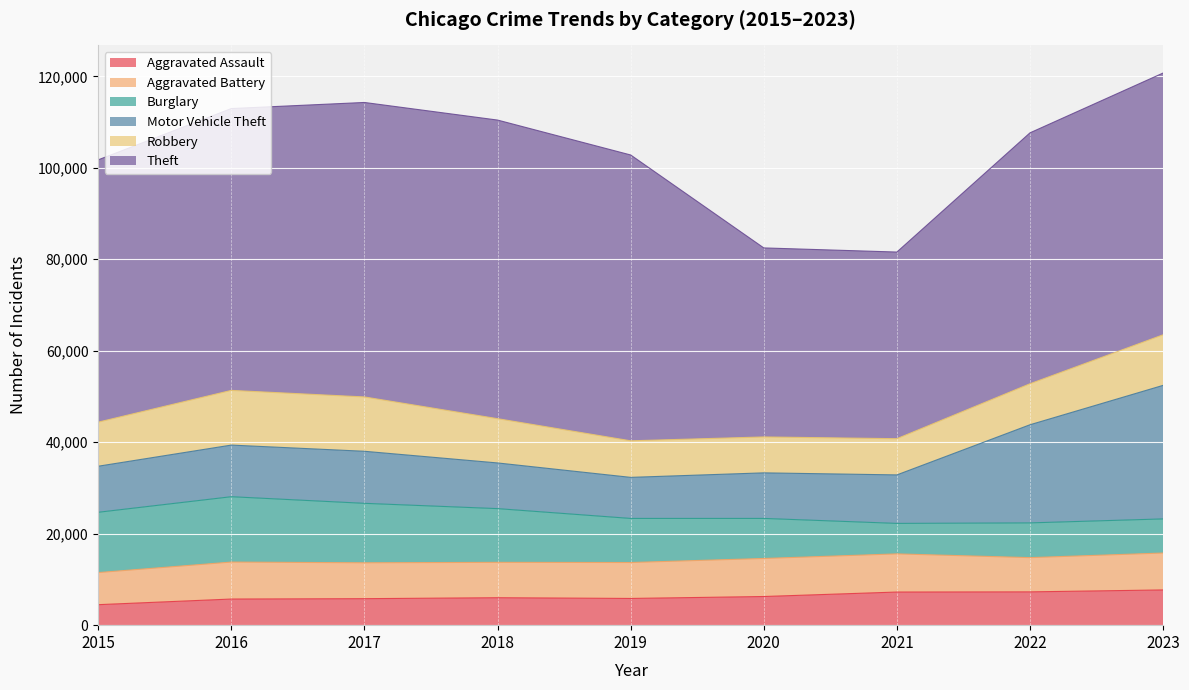

The value of Robbery at 2019 is 7995. True or false?

True